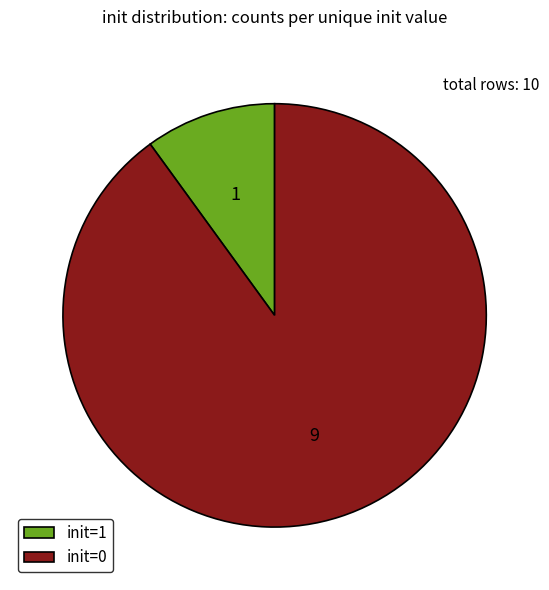

Approximately how many times larger is the value at init=0 compared to init=1?

9.0